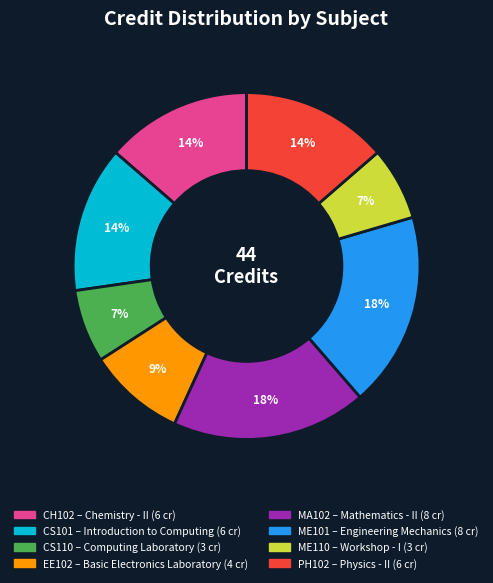

To the nearest percent, what is the difference between the largest and smallest slice percentages?

11%